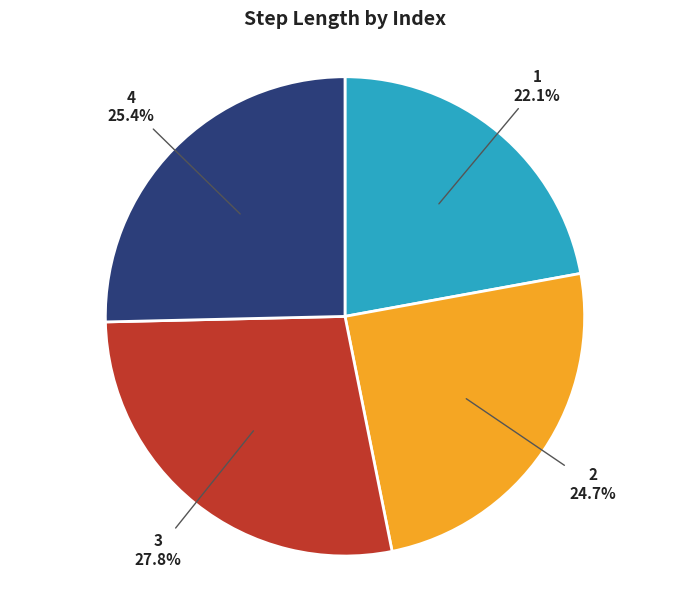

Is there a majority slice in this chart?

No